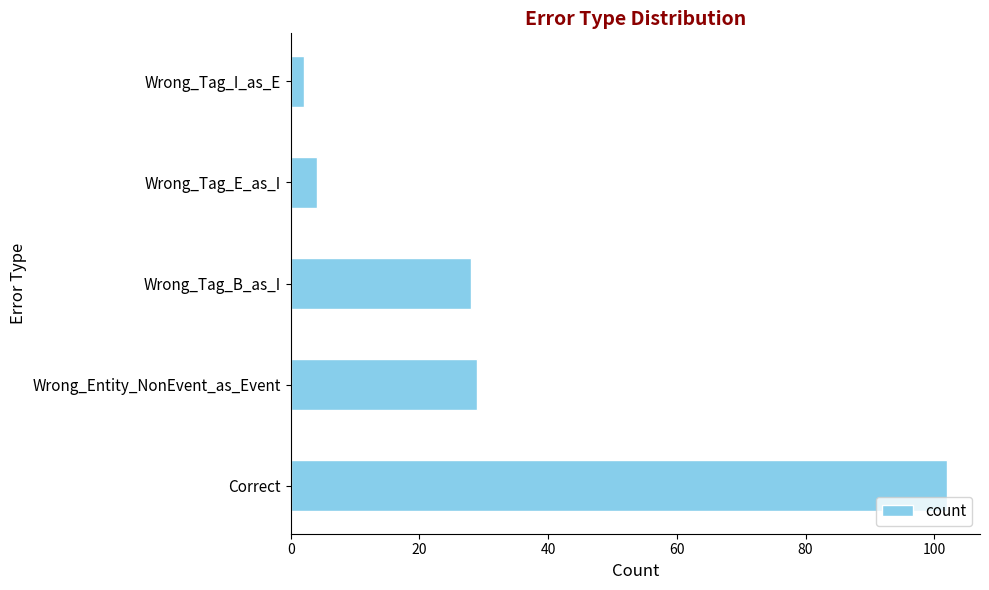

What is the average value?

33